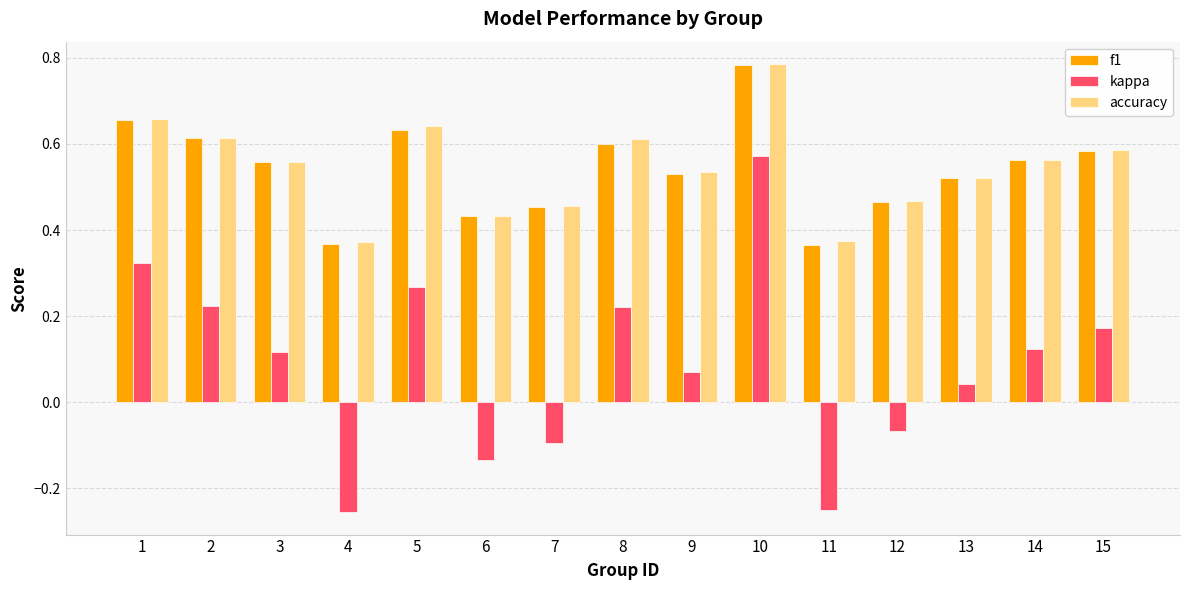

Which series has the largest range (max minus min)?

kappa